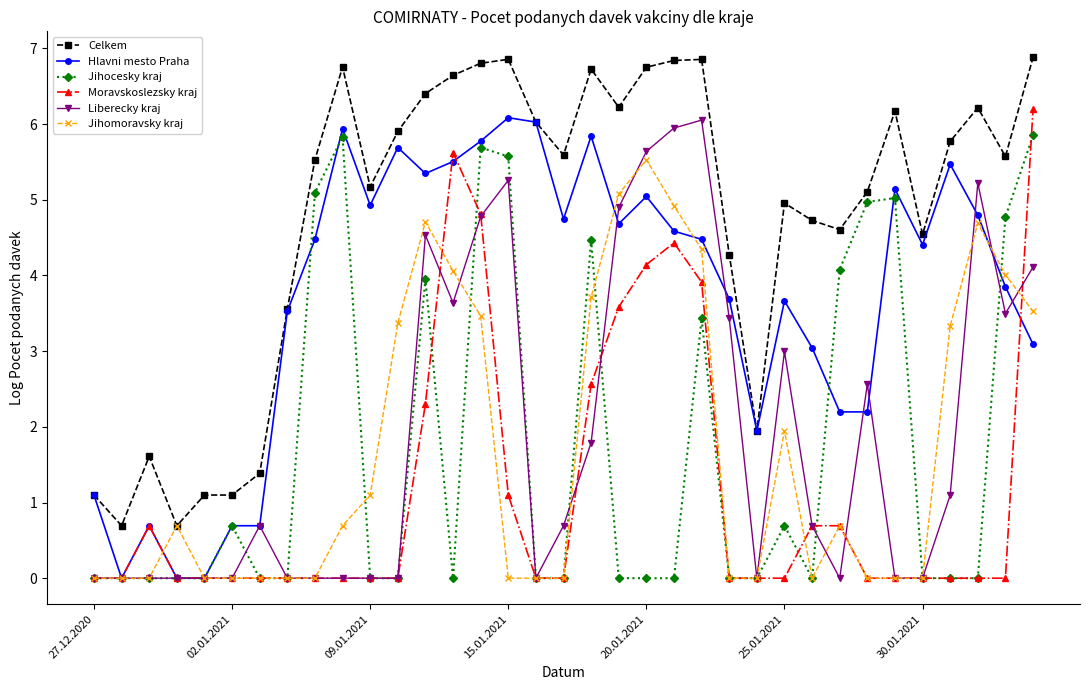

True or false: Moravskoslezsky kraj has more than 0 interior local peaks.

True